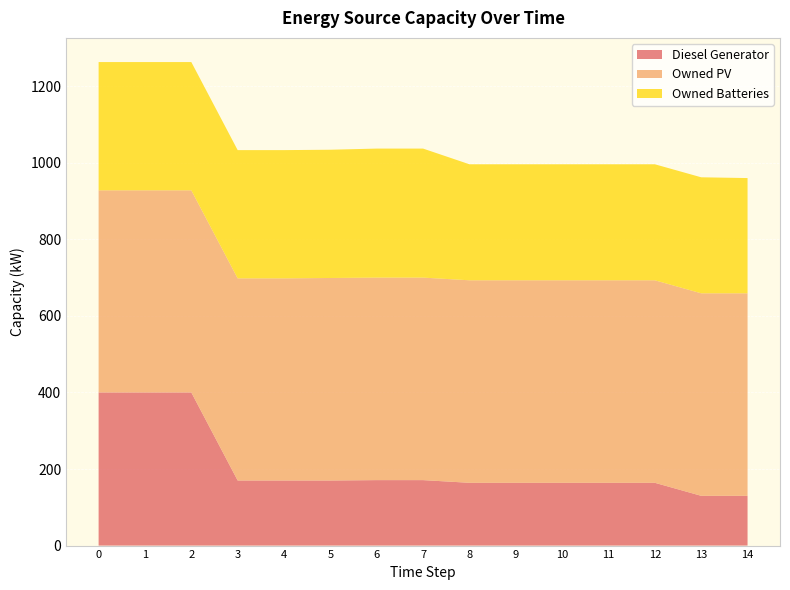

Reading left to right, transcribe all the data shown in this chart.

Diesel Generator: 400	400	400	170	170	170	171	171	164	164	164	164	164	130	130
Owned PV: 528	528	528	528	528	529	529	529	529	529	529	529	529	529	529
Owned Batteries: 335	335	335	335	335	335	337	337	303	303	303	303	303	303	301